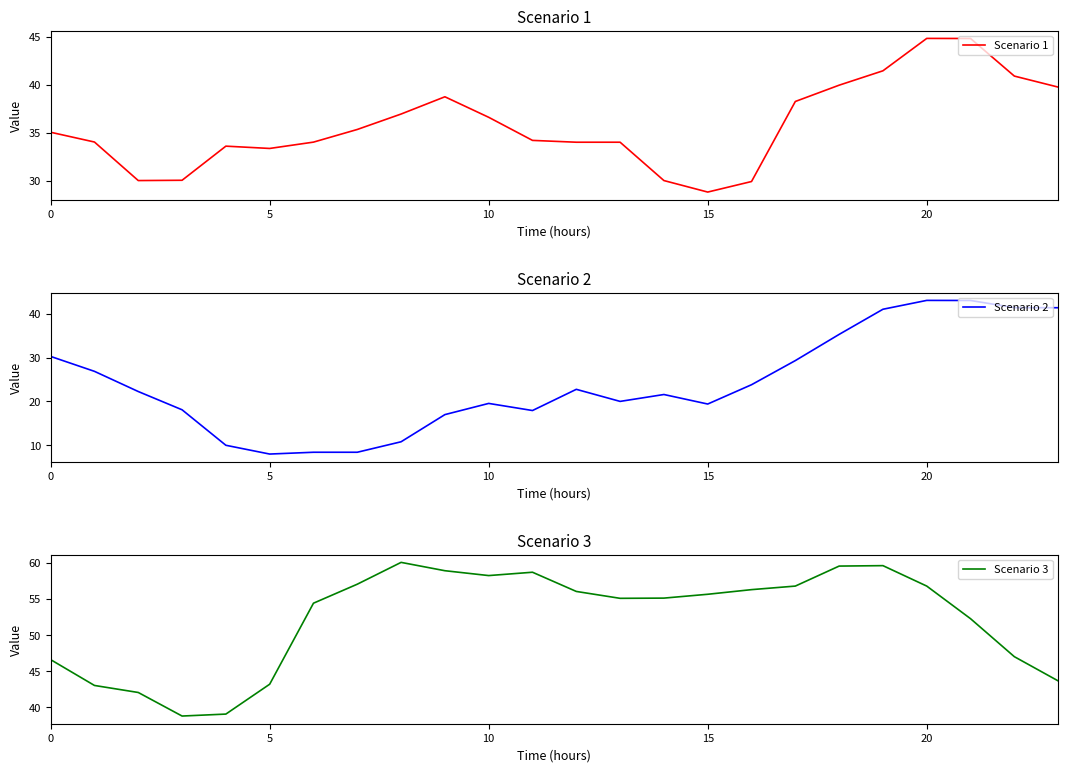

In Scenario 2, how many points are lower than both neighbors (excluding endpoints)?

4